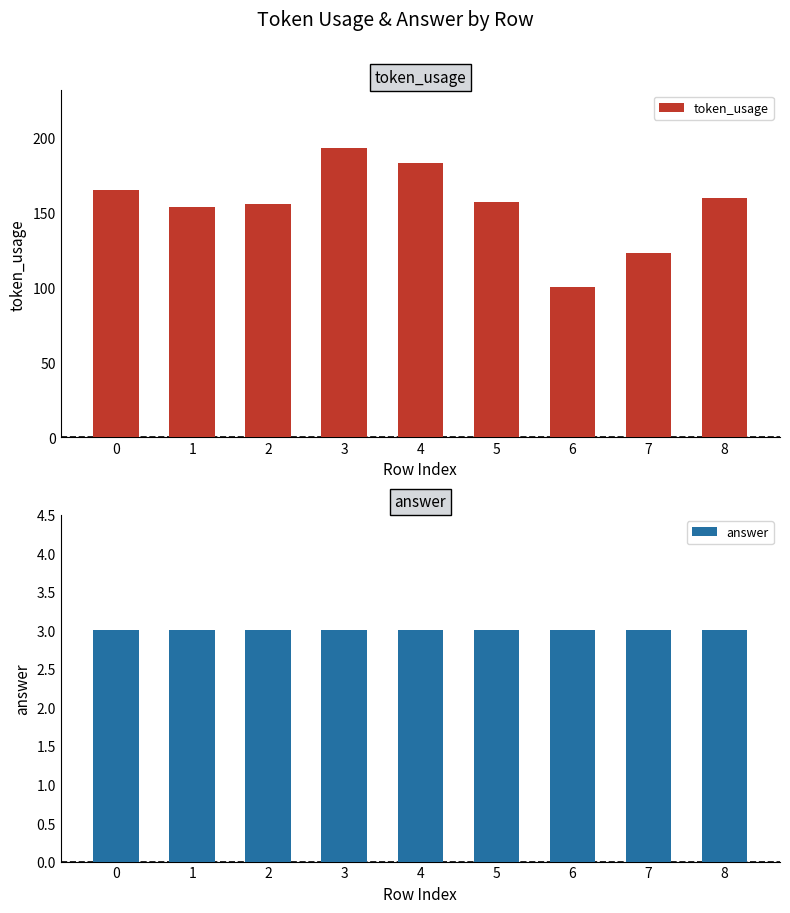

What is the sum of all answer values?

27